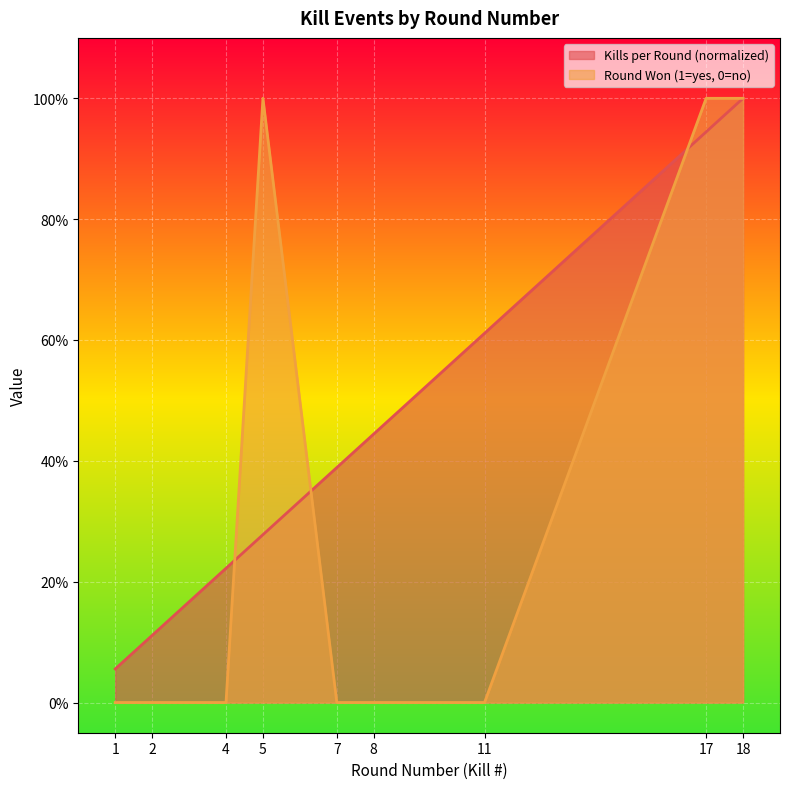

True or false: Kills per Round has more than 0 points higher than both neighbors.

False